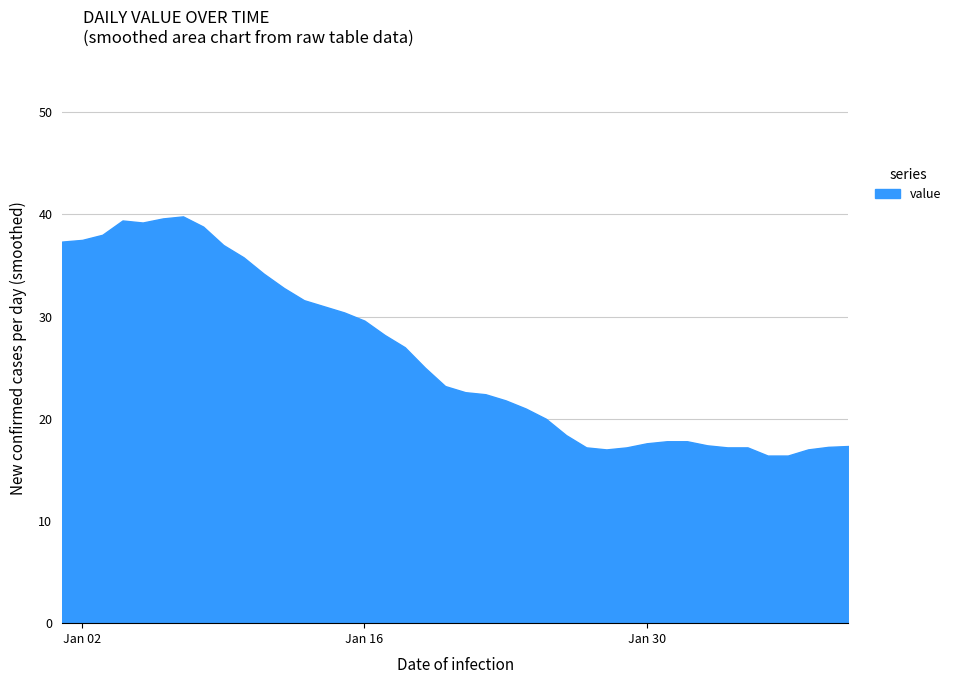

What is the smallest value displayed?

16.4